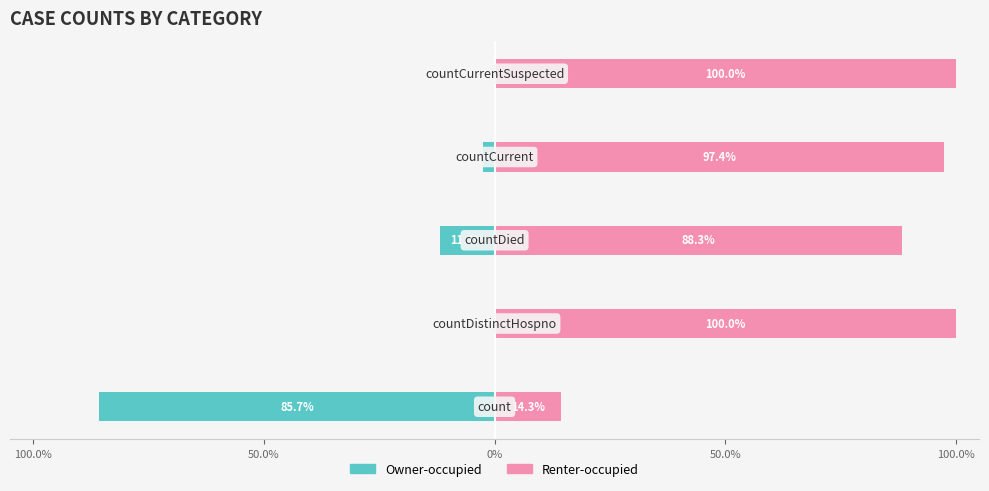

Is it true that Owner-occupied equals -154.2 at 100.0%?

False